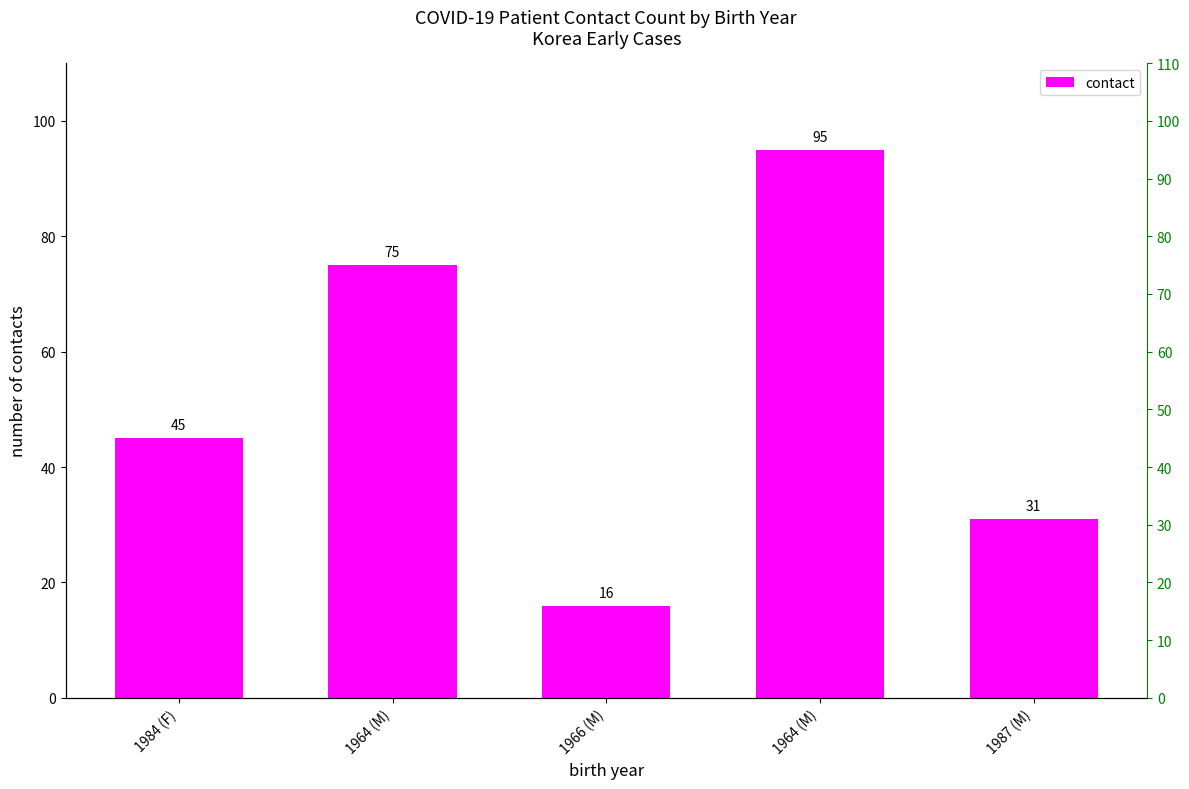

How many data points are above 45?

2